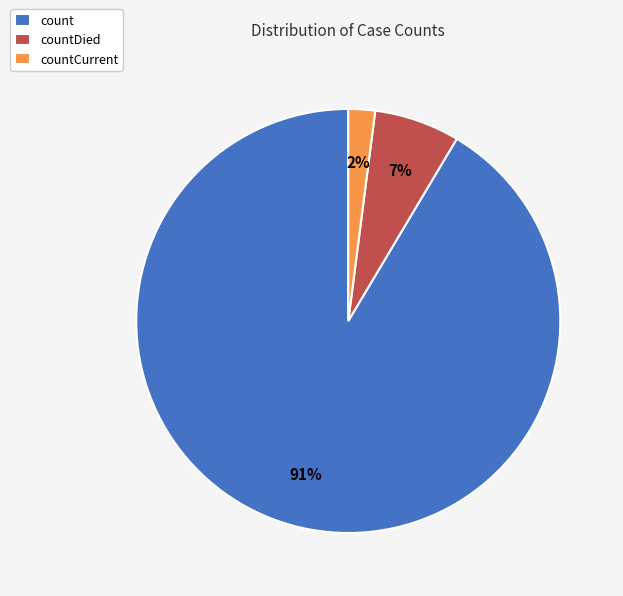

To the nearest percent, what is the average slice percentage?

33%